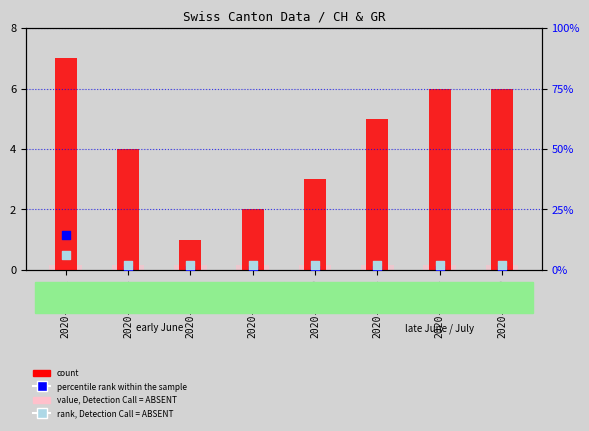

Is the value of rank, Detection Call = ABSENT at 2020-06-08 greater than the value of value, Detection Call = ABSENT at 2020-07-09?

Yes